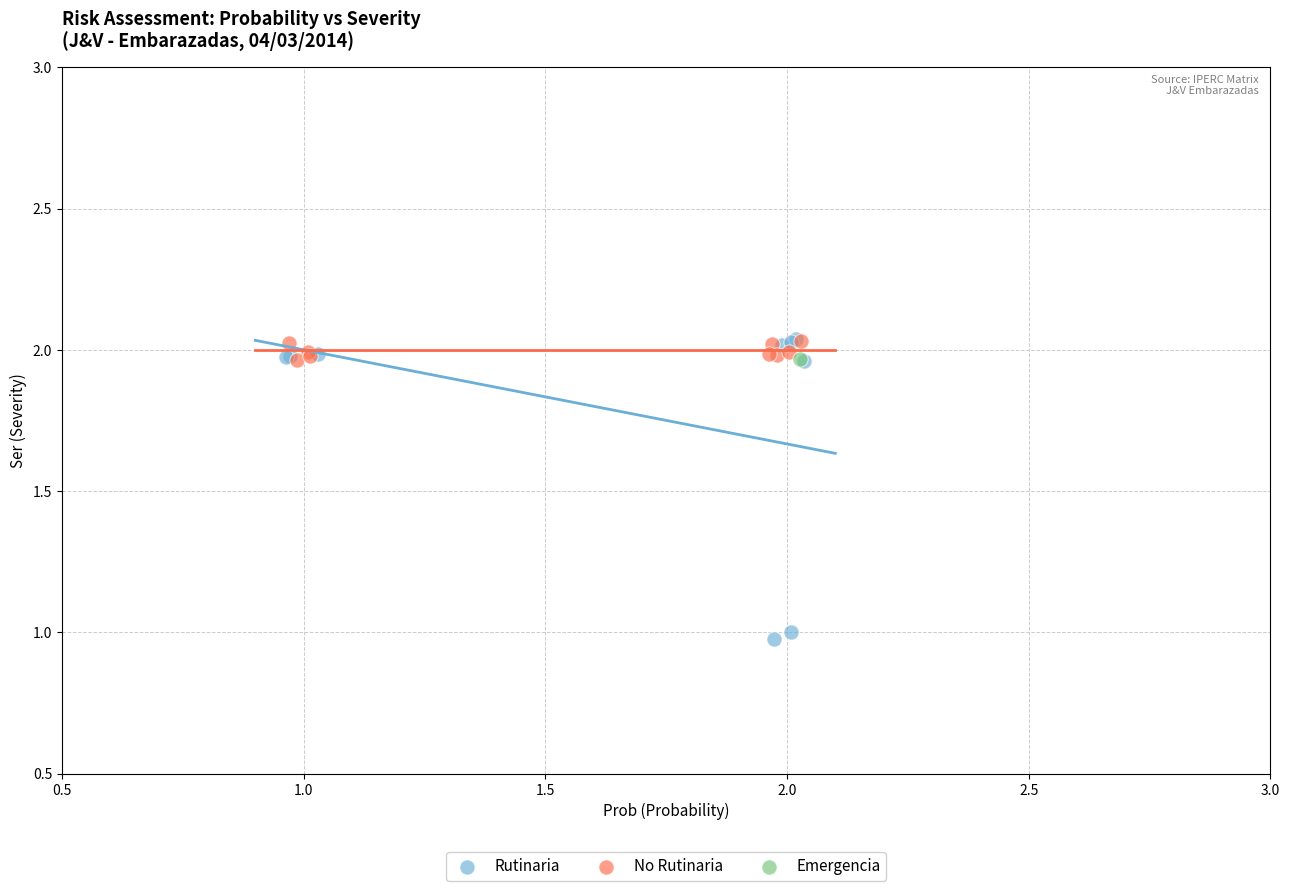

What are all the series names shown in the legend?

Rutinaria, No Rutinaria, Emergencia